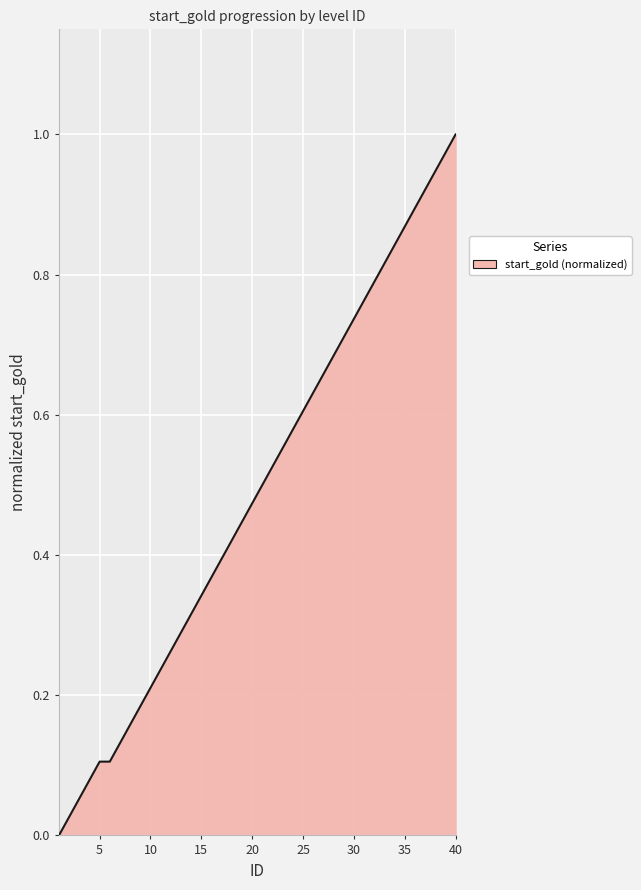

What is the value of the 37th point from the left?

0.9